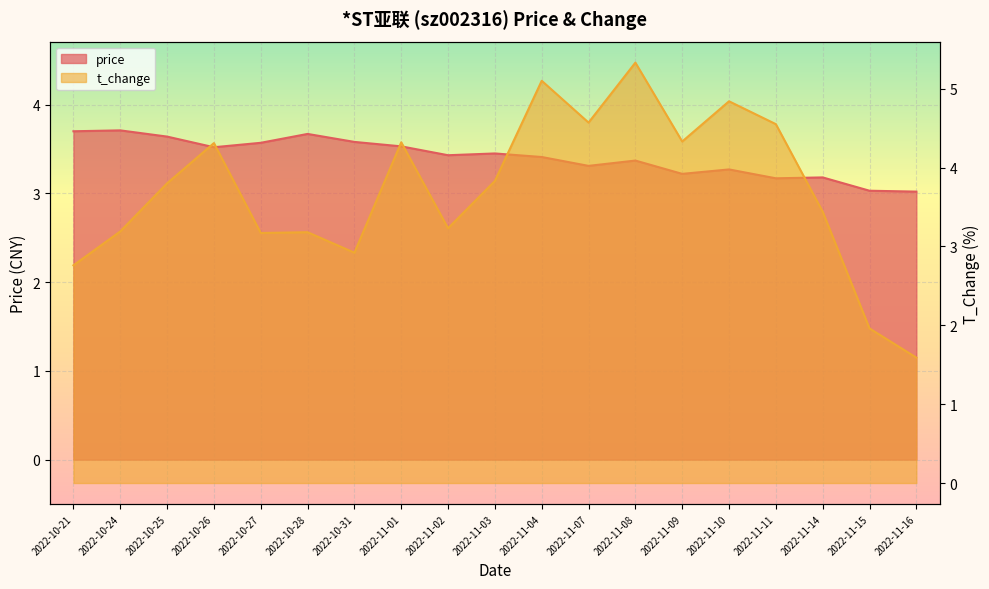

Read the t_change value at 2022-10-21.

2.8